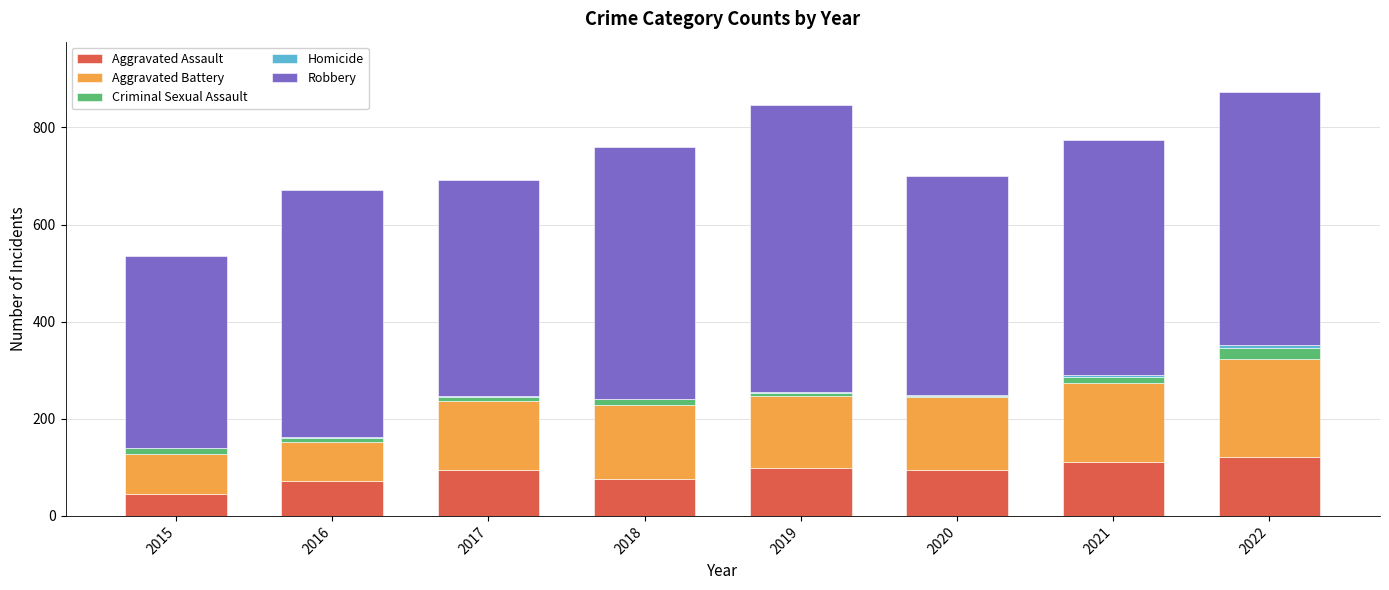

What is the sum of all Aggravated Assault values?

712